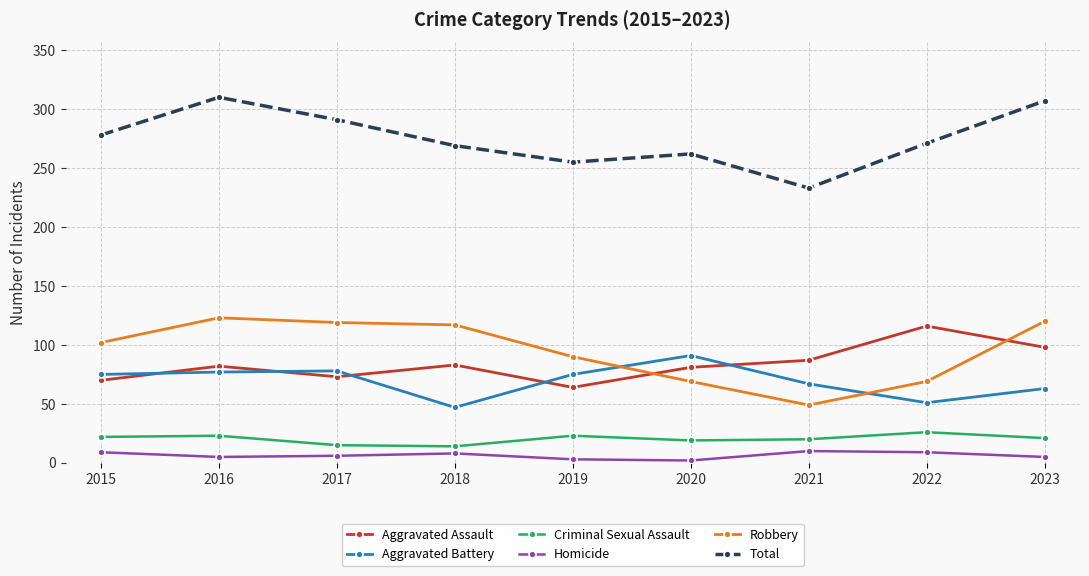

In Total, how many points are lower than both neighbors (excluding endpoints)?

2